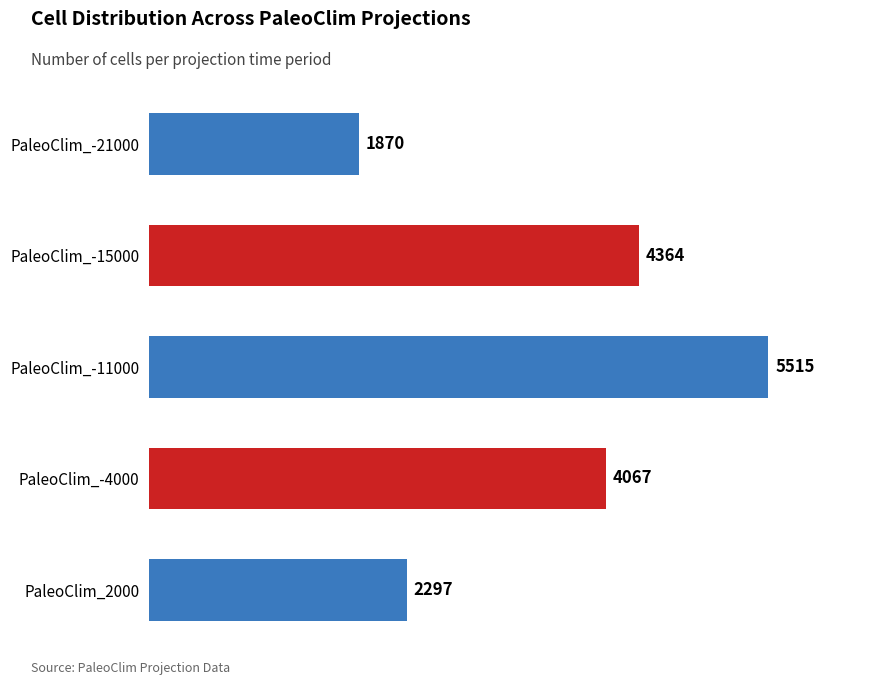

True or false: the data shows 5515 at PaleoClim_-11000.

True